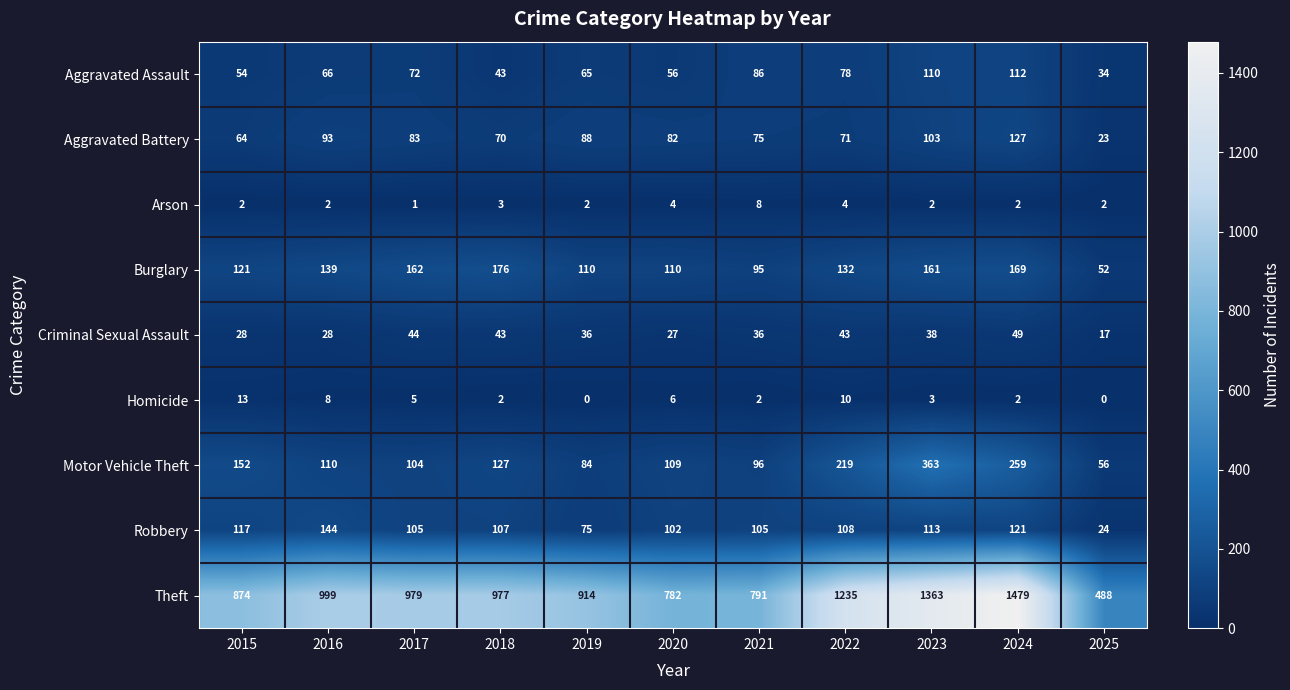

What is the sum of all Criminal Sexual Assault values?

389